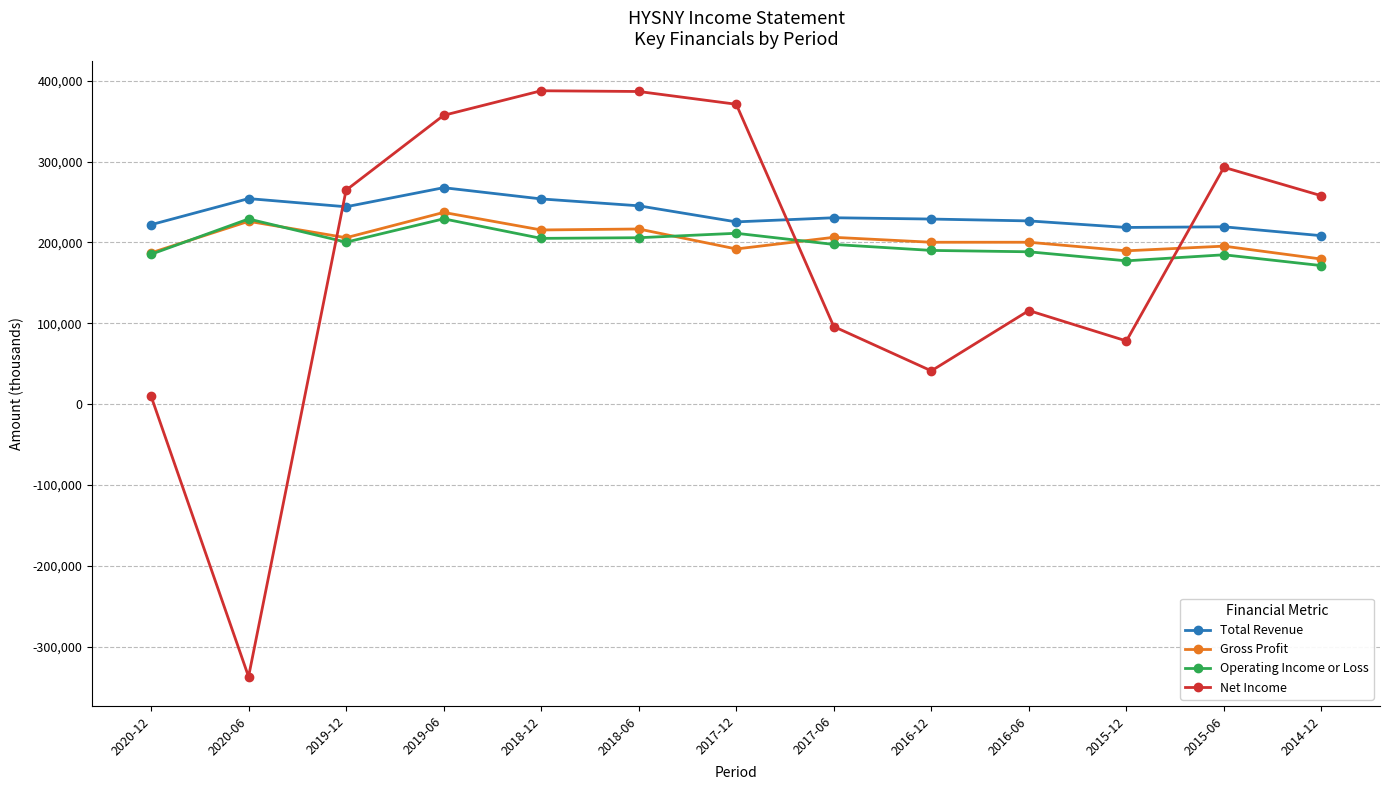

At which category does Gross Profit reach its first local peak?

2020-06